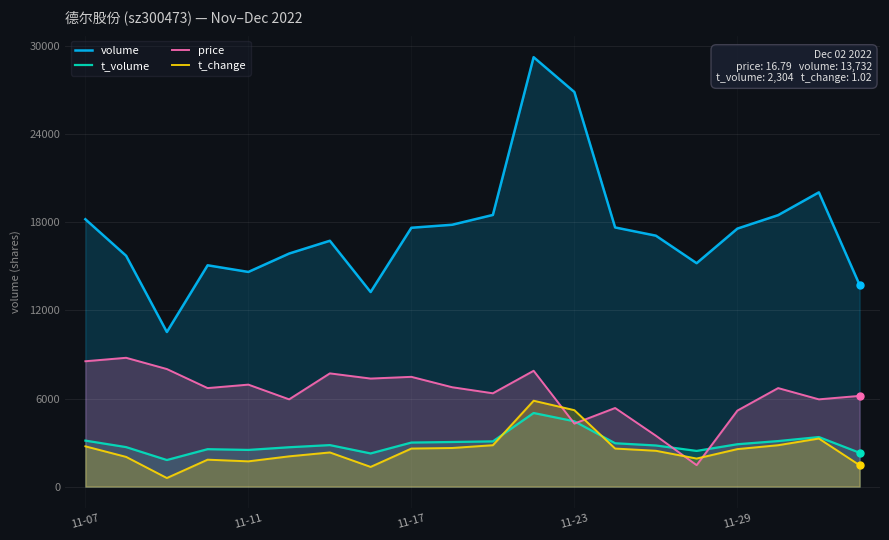

Which series has the widest spread of values?

volume